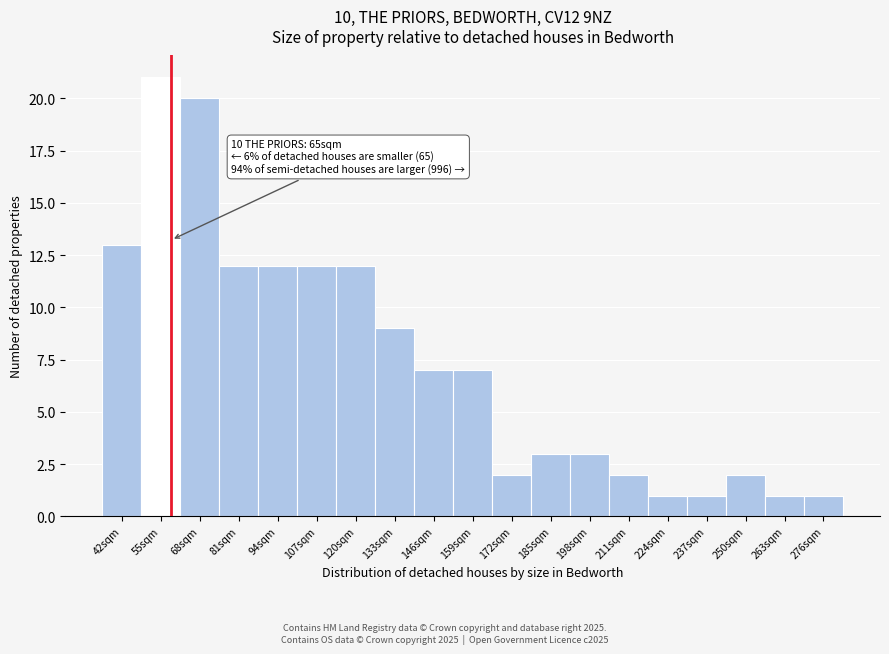

Reading left to right, extract all data points from this chart.

13	21	20	12	12	12	12	9	7	7	2	3	3	2	1	1	2	1	1